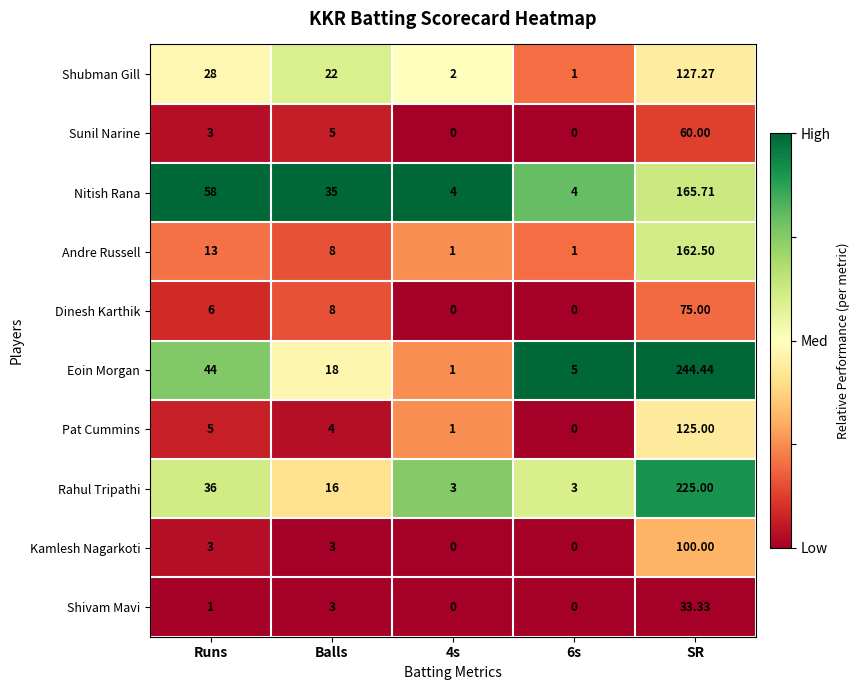

Which label corresponds to the largest value in the chart?

SR